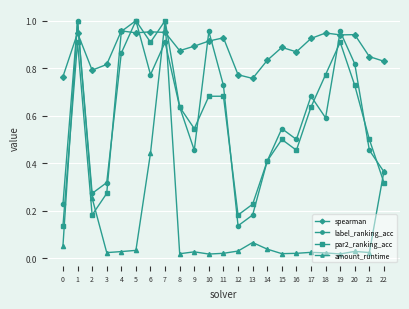

The label_ranking_acc series shows 1.0 at 5. True or false?

True